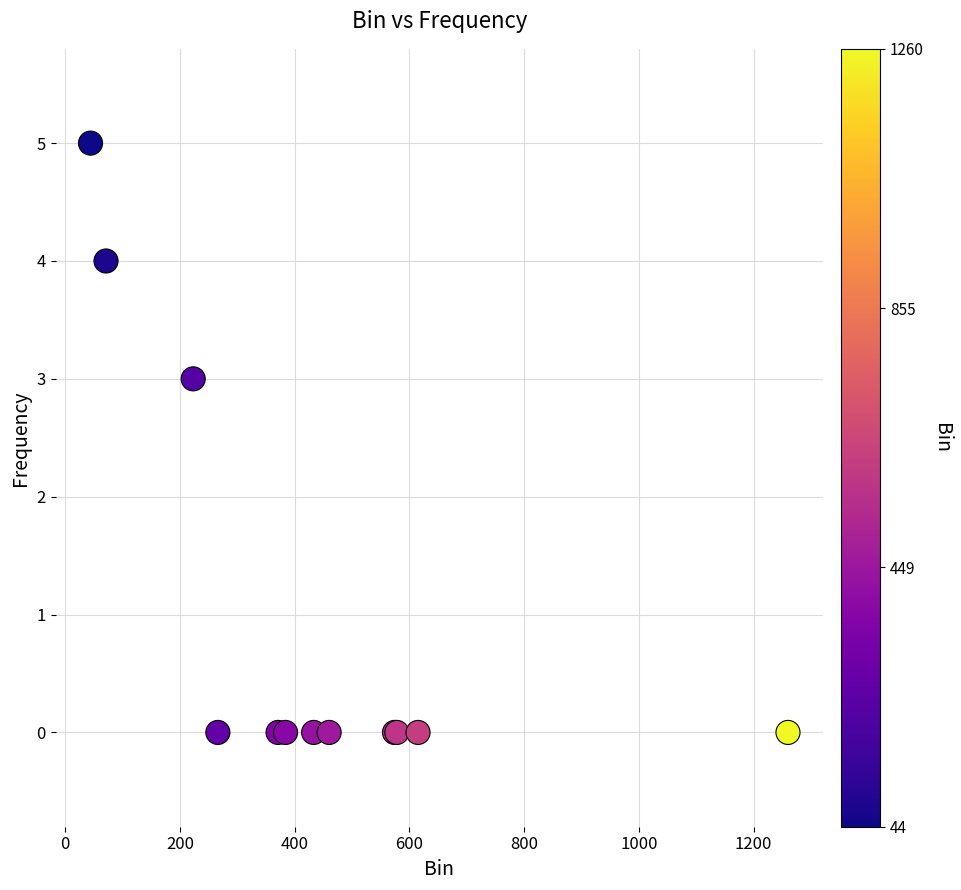

What Y value in the scatter plot is closest to 2?

3